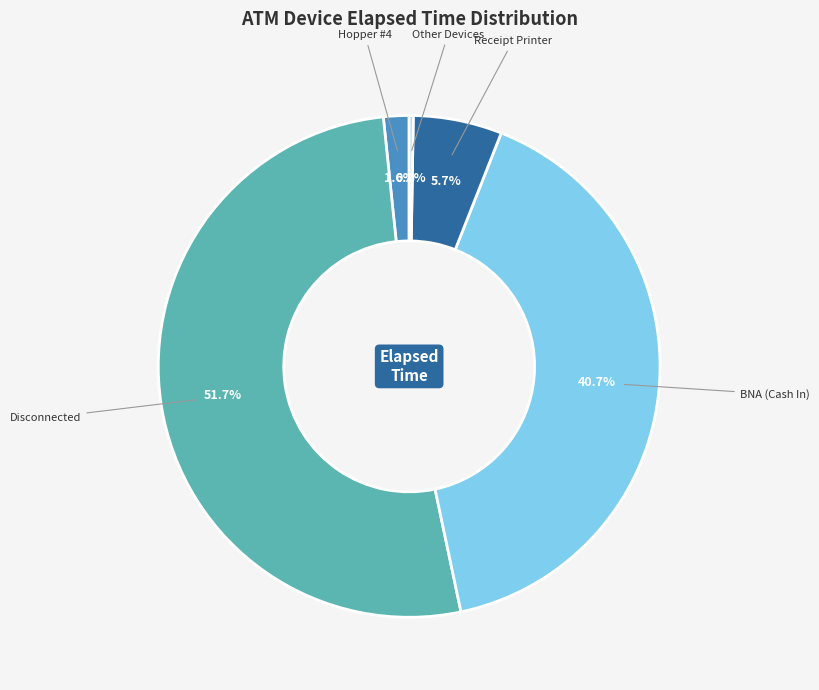

Is there a majority slice in this chart?

Yes